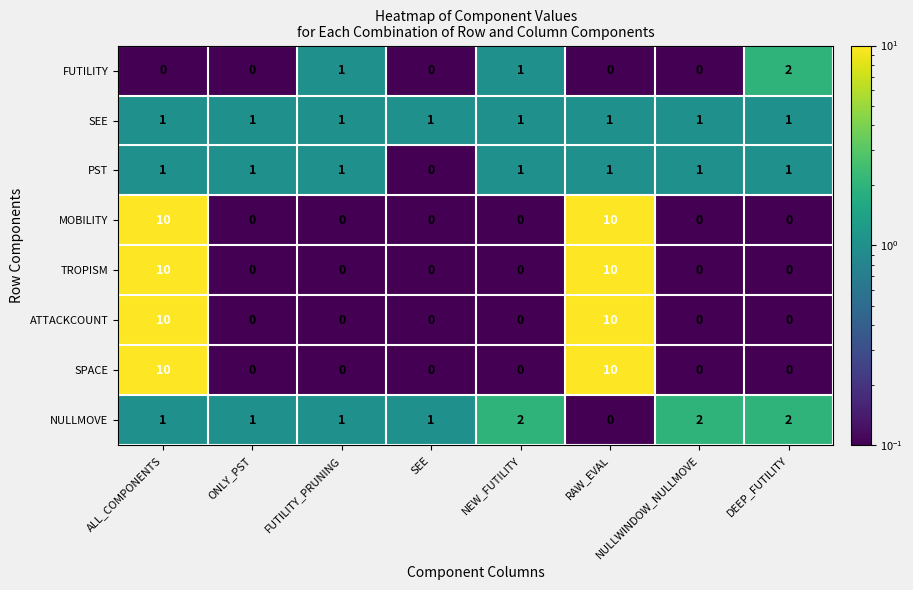

Between NEW_FUTILITY and NULLWINDOW_NULLMOVE, which series saw the biggest shift?

FUTILITY